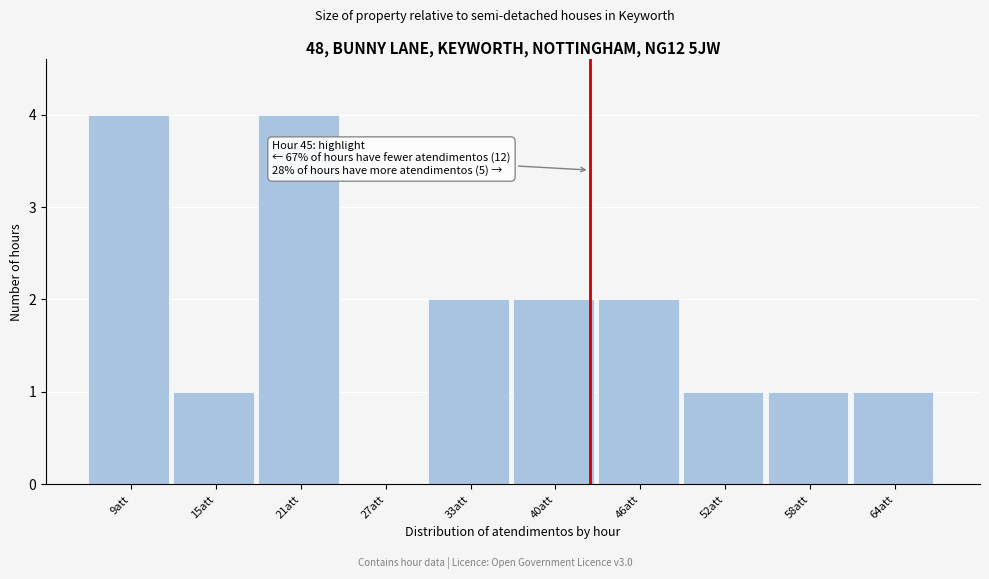

Reading right to left, list all the values displayed in this chart.

64att=1	58att=1	52att=1	46att=2	40att=2	33att=2	27att=0	21att=4	15att=1	9att=4